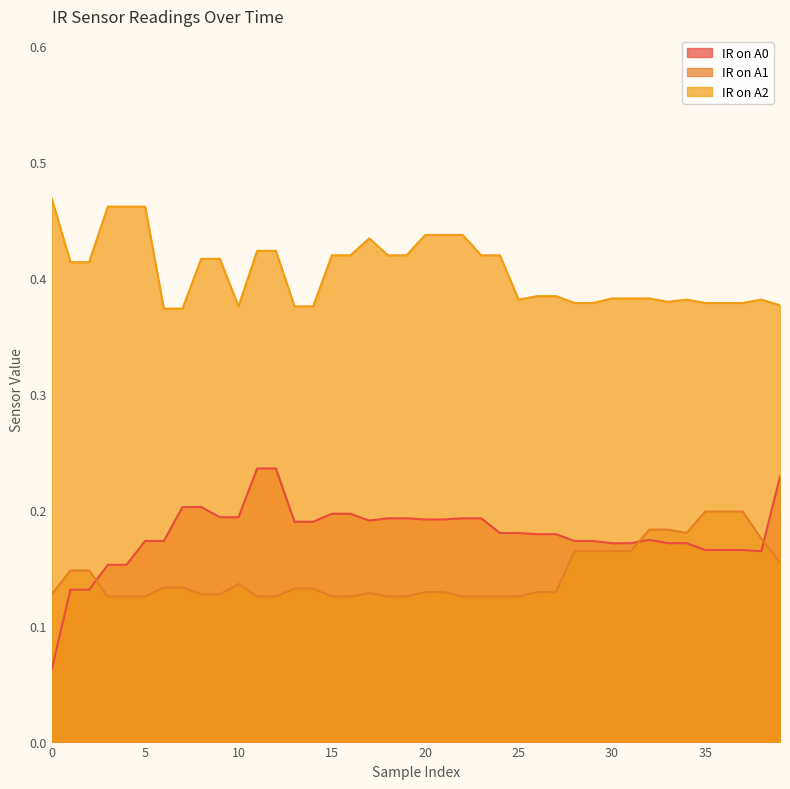

Does the chart display data point markers on the line(s)?

No